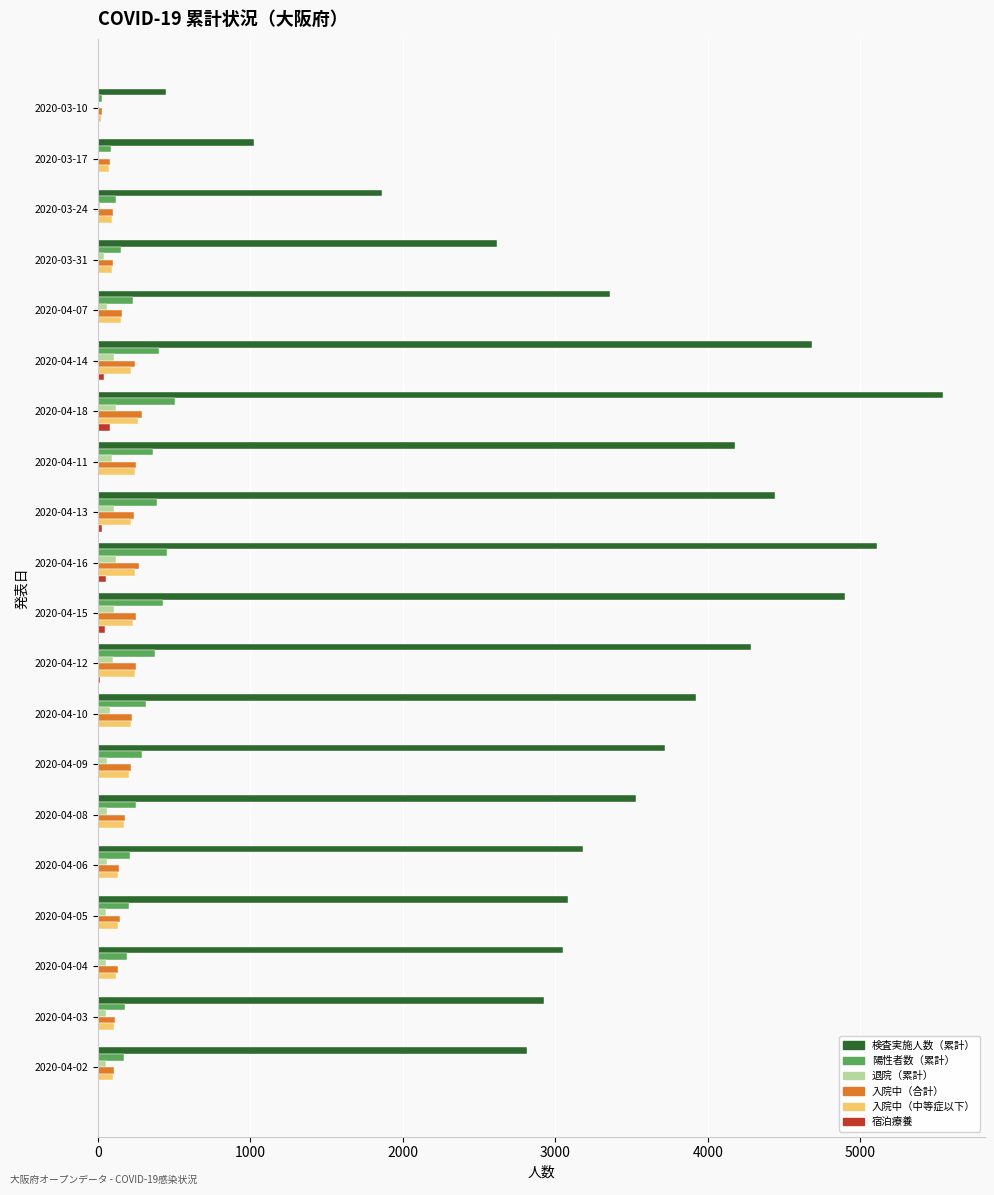

What is the sum of all 退院（累計） values?

1322